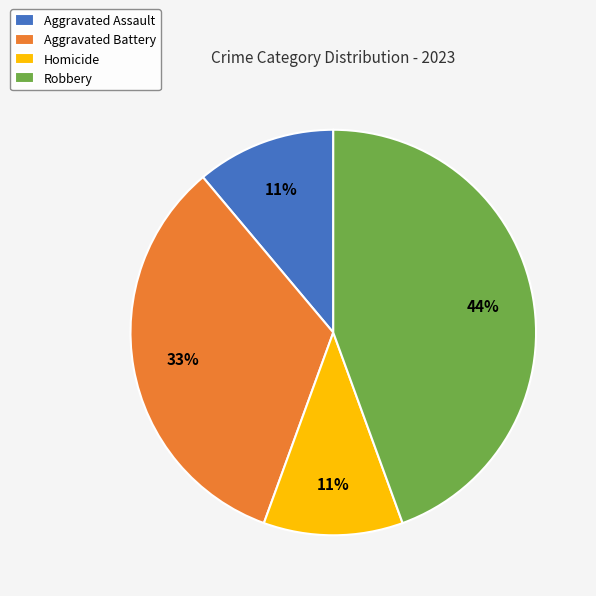

Which category has the biggest portion of the pie?

Robbery